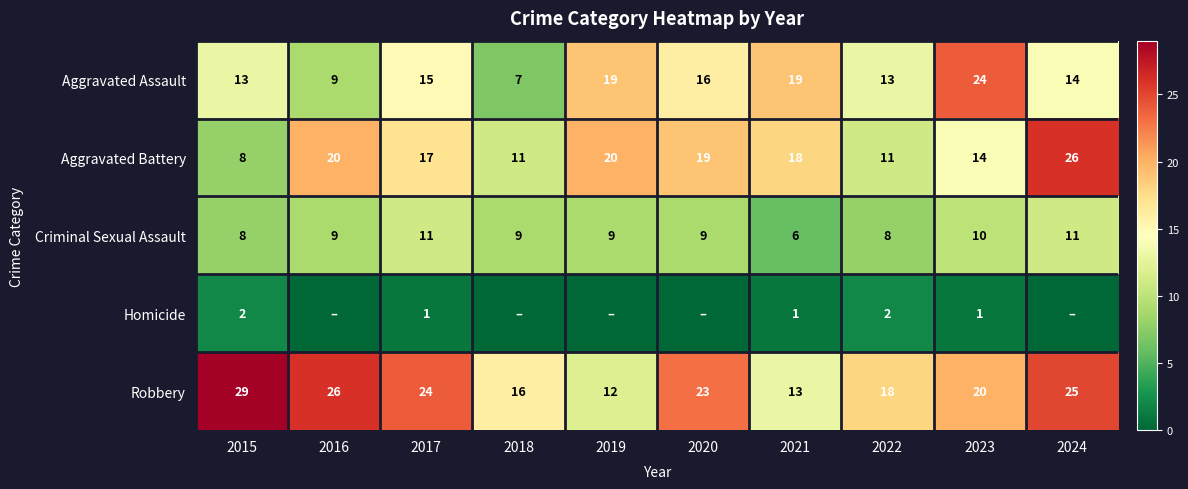

Between 2015 and 2024, which is larger?

2024